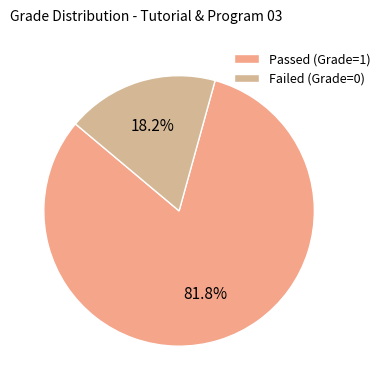

How many segments does this pie chart have?

2